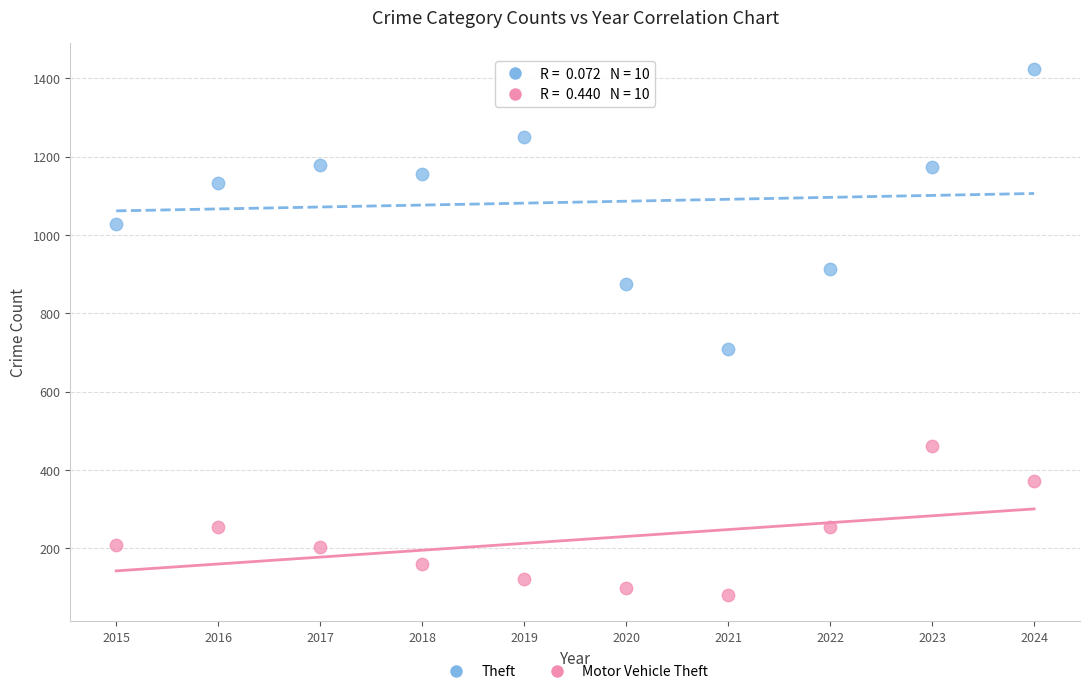

In the Theft series, what Y value is closest to 1066?

1028